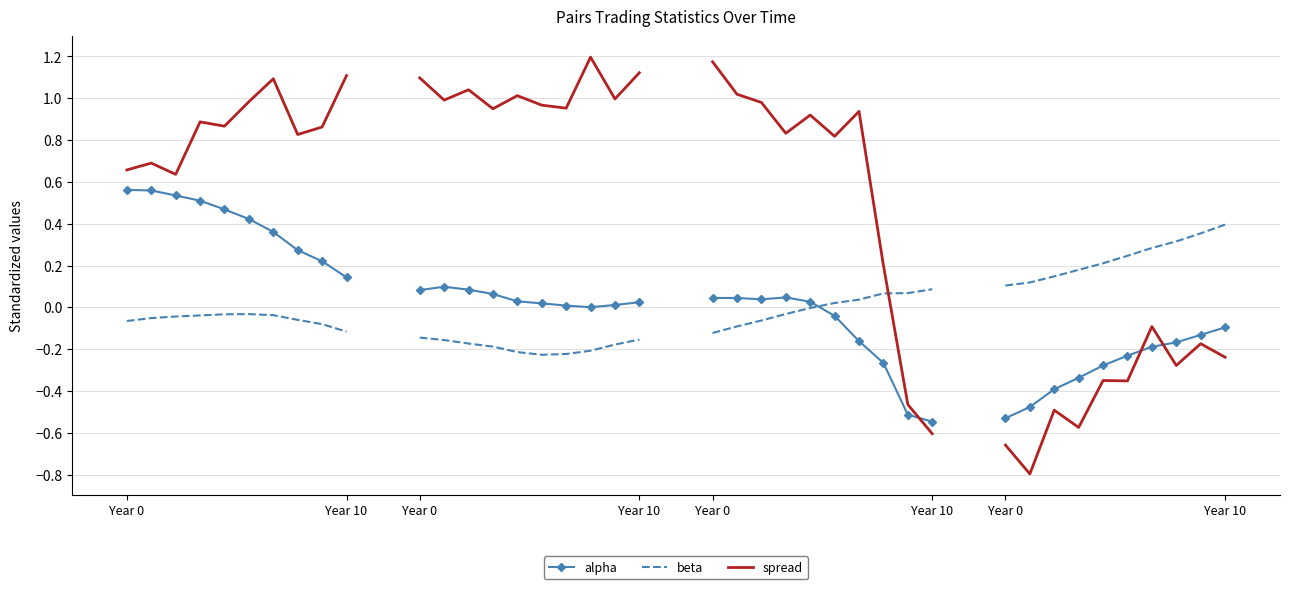

What is the sum of all spread values?

8.6